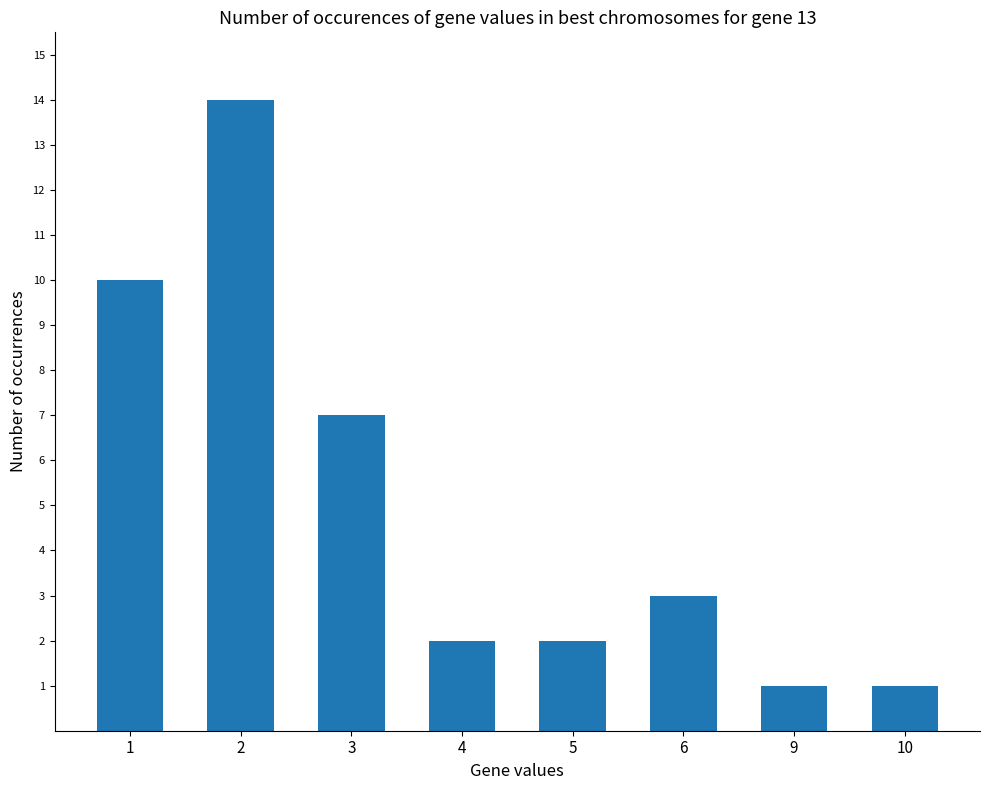

What is the difference between the maximum and minimum values?

13